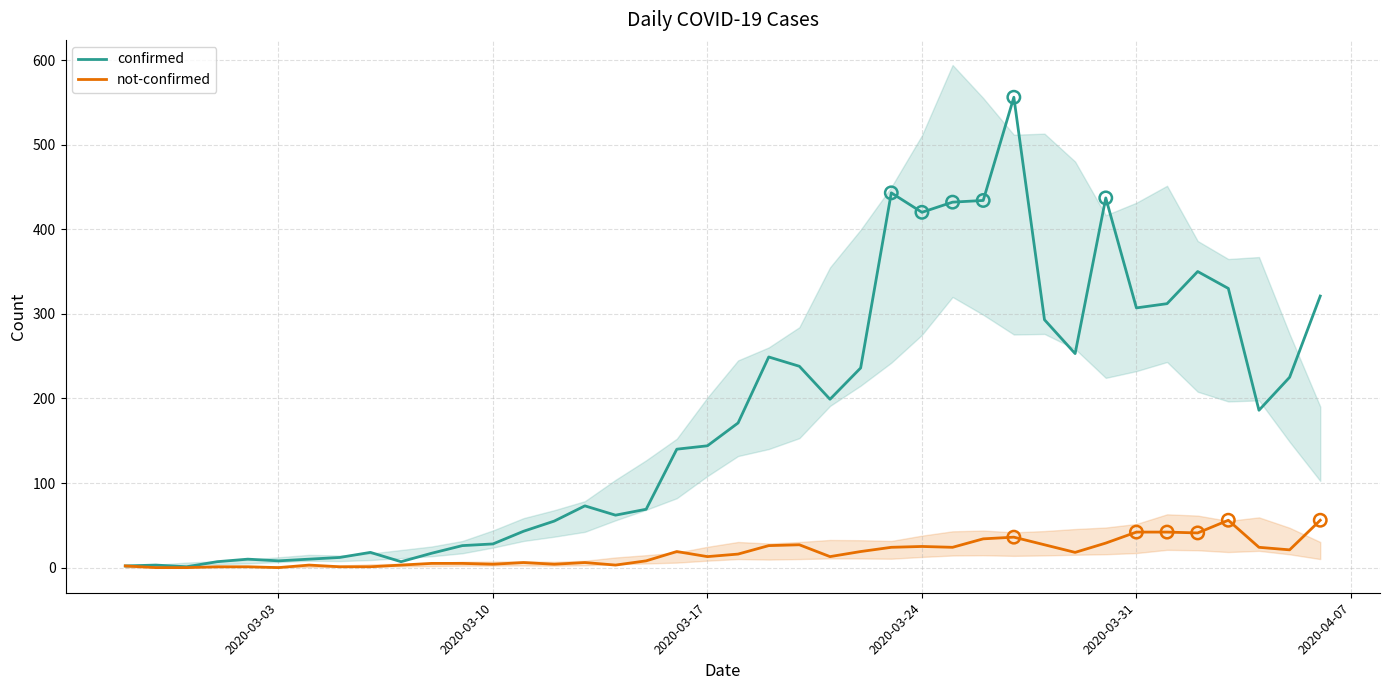

Which series has the largest Y range (max minus min)?

confirmed